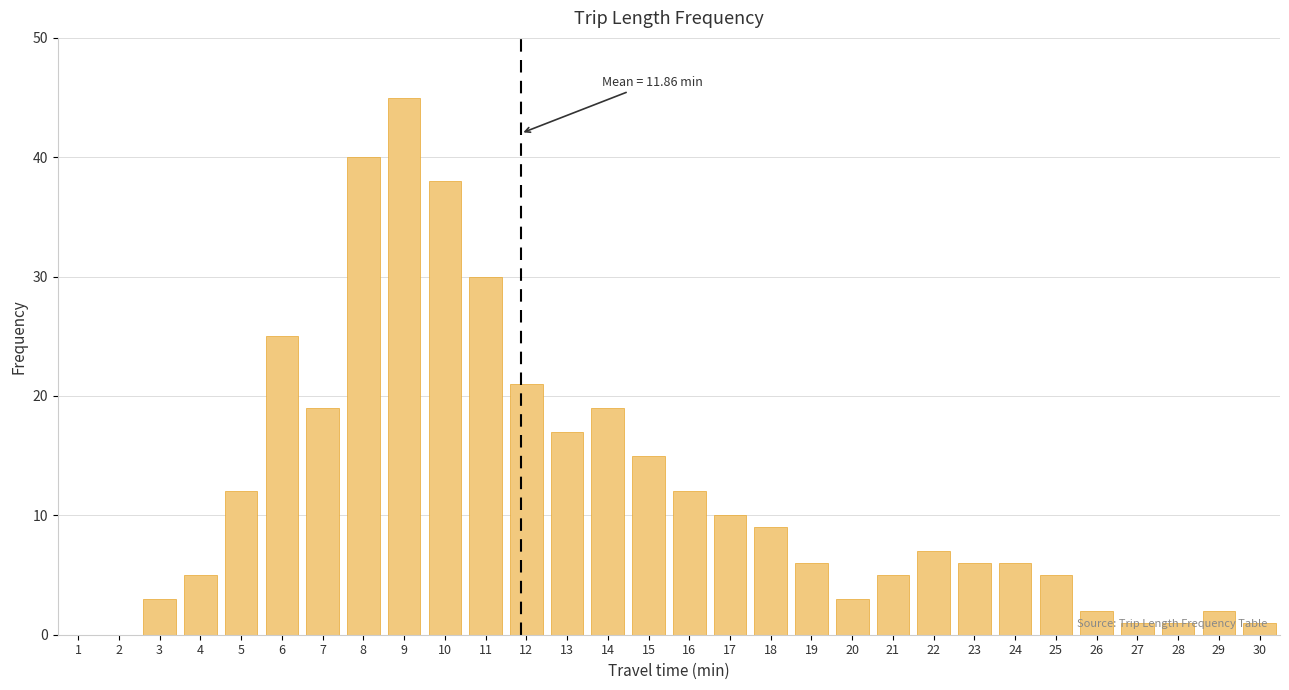

What is the ratio of the value at 9 to the value at 15?

3.0